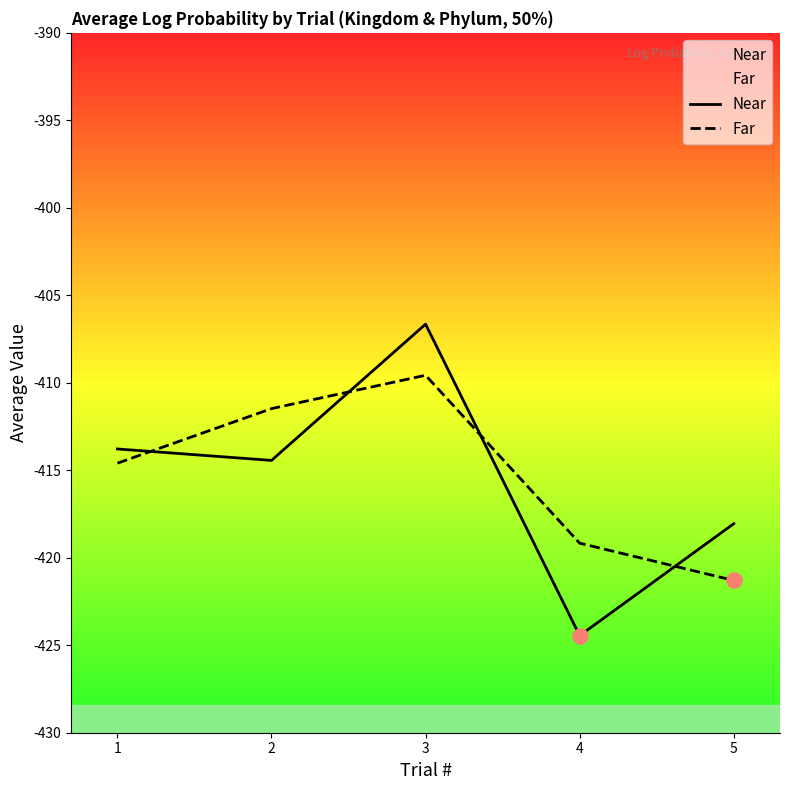

What are all the series names shown in the legend?

Near, Far